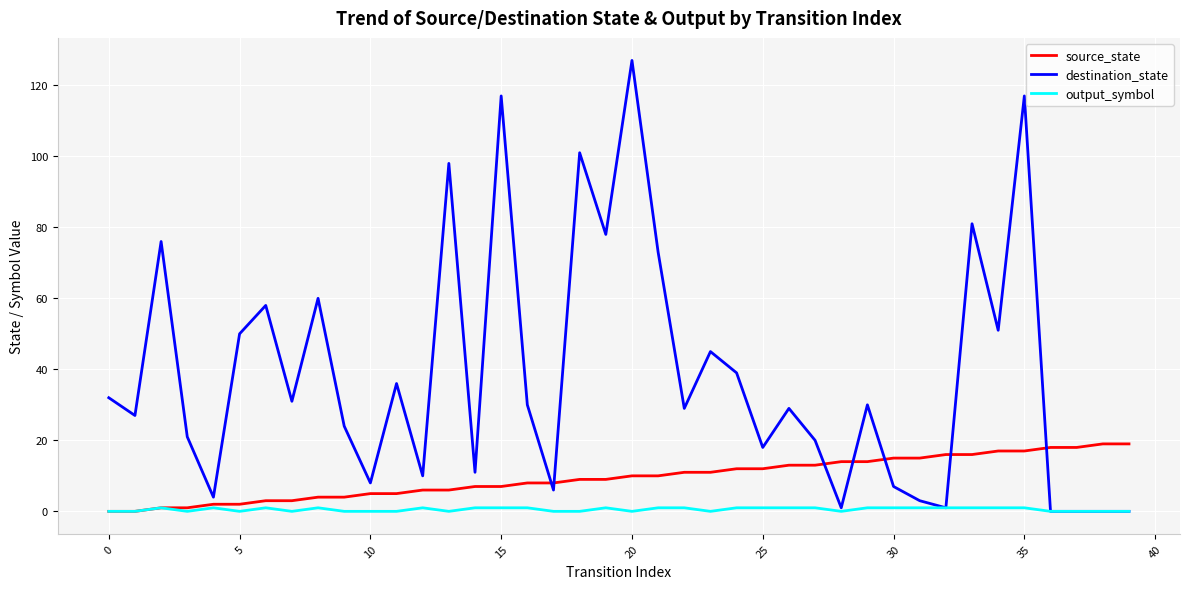

List the series in order of their peak value, lowest first.

output_symbol, source_state, destination_state